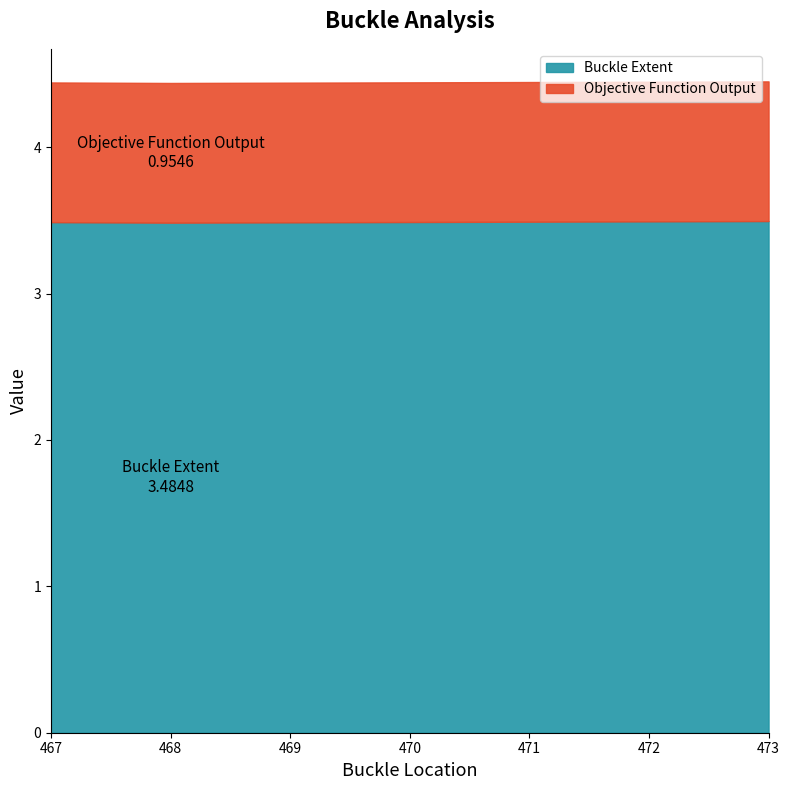

What is the maximum value for Buckle Extent?

3.5